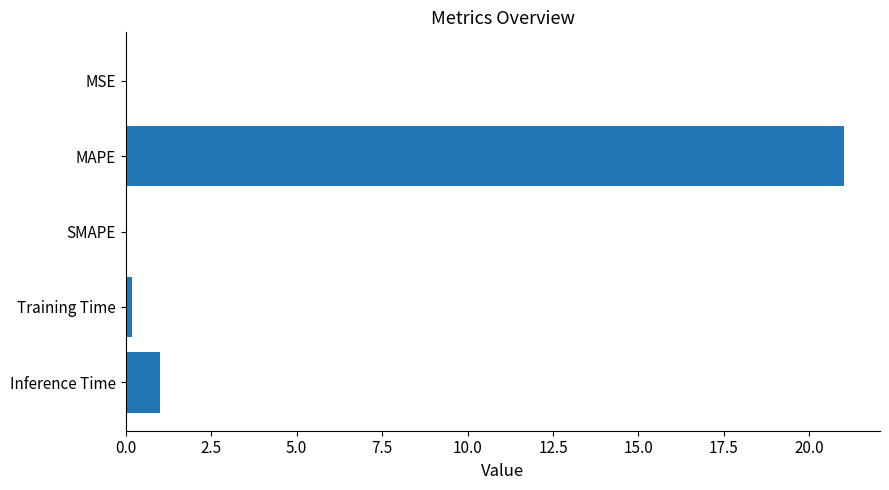

What is the greatest value displayed?

21.0